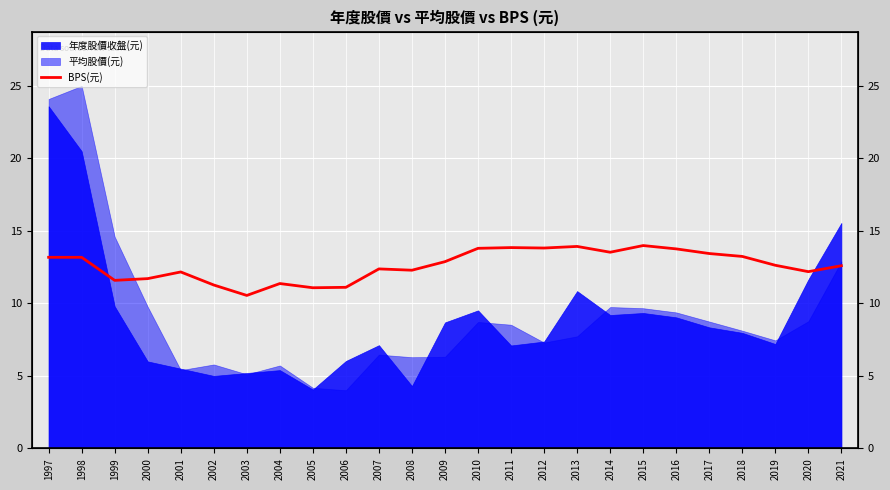

Where is the first local minimum?

1999